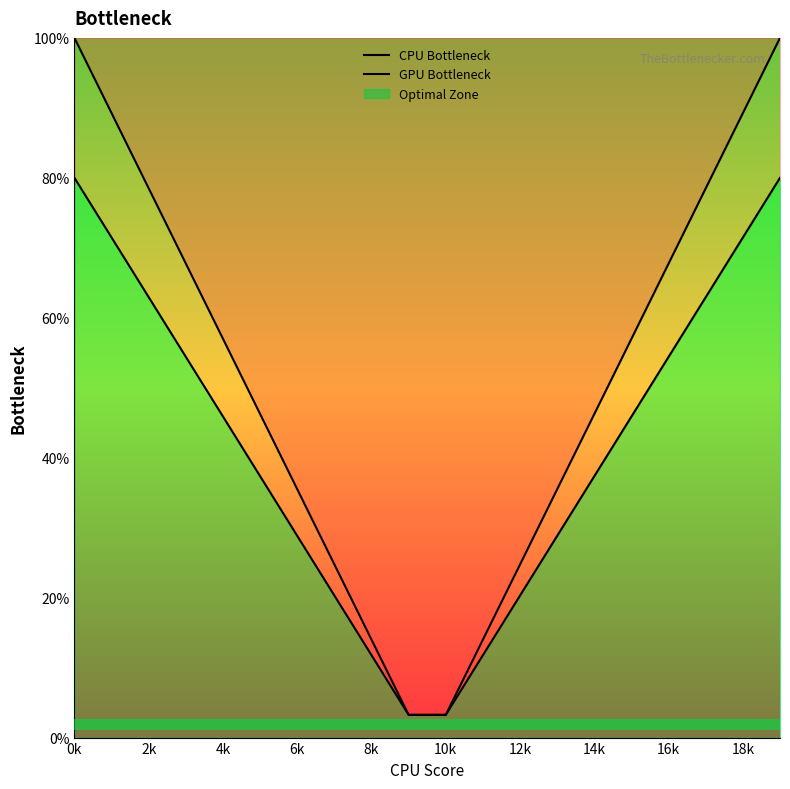

True or false: CPU Bottleneck and GPU Bottleneck intersect in this chart.

False